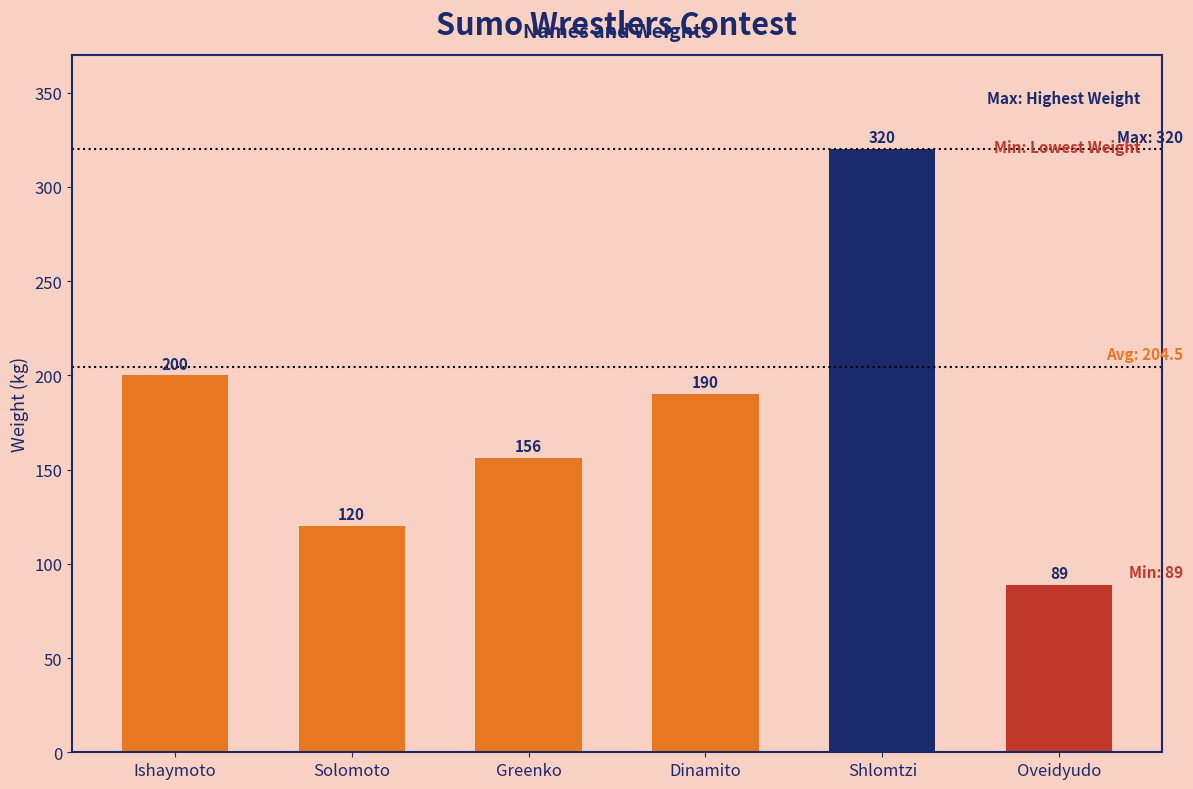

What is the average value?

179